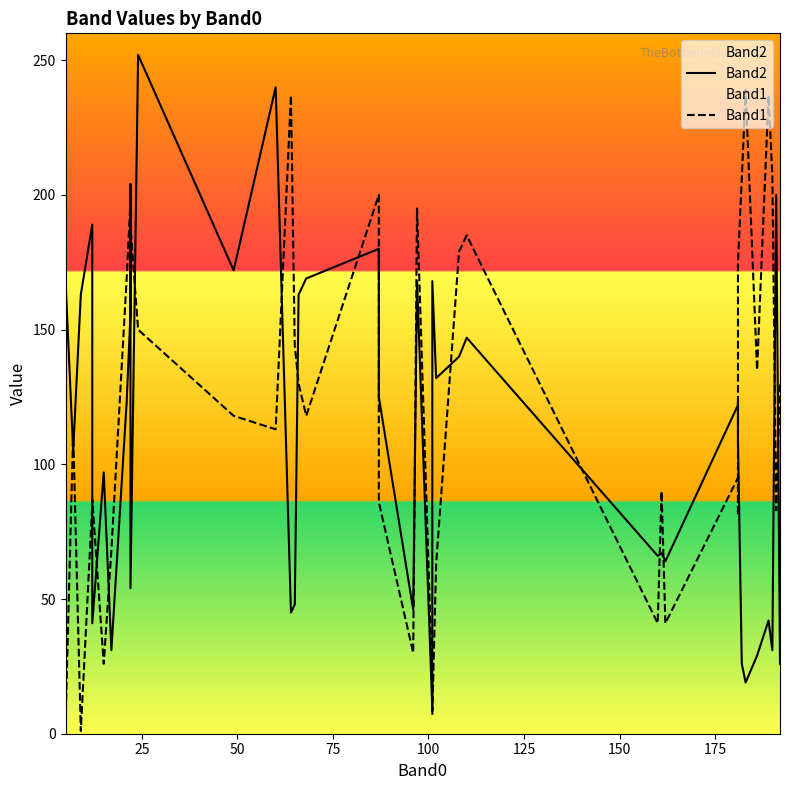

How many data points in Band2 are less than 123?

20